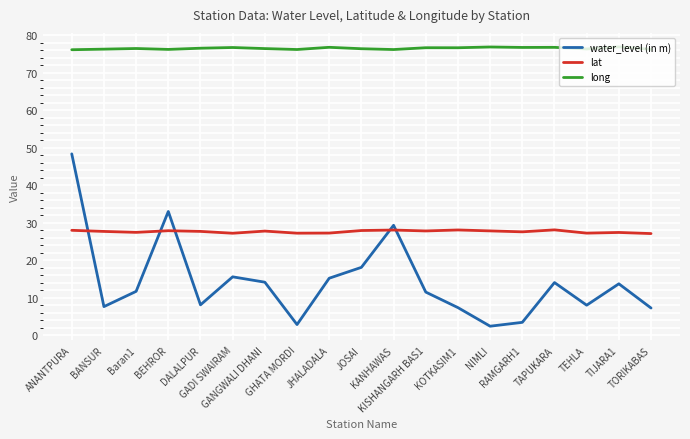

True or false: lat and long intersect in this chart.

False